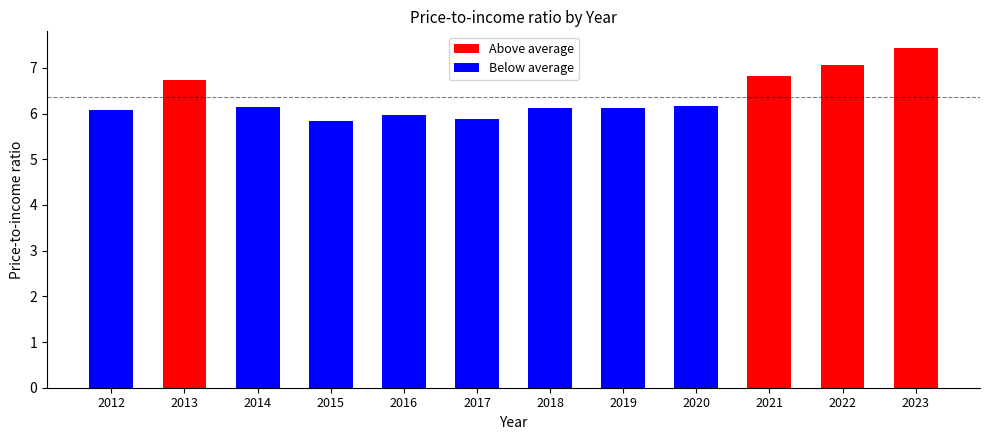

Reading right to left, transcribe all the data shown in this chart.

7.4	7.1	6.8	6.2	6.1	6.1	5.9	6.0	5.8	6.1	6.7	6.1